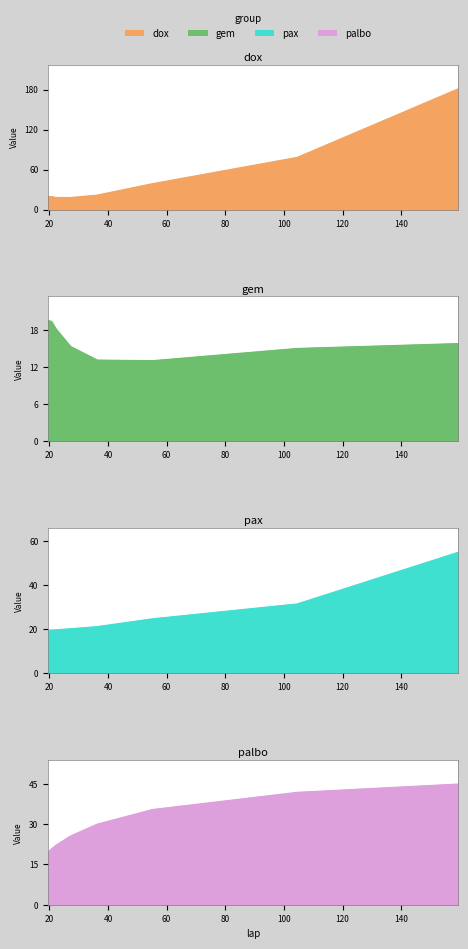

Which series has the largest total across all categories?

dox